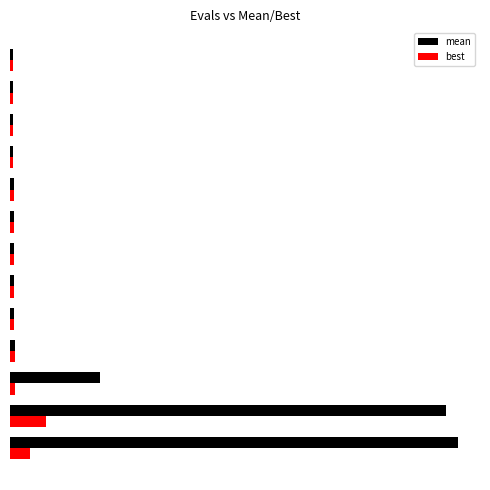

Reading left to right, extract all data points from this chart.

mean: 1.0	0.9	0.2	0.0	0.0	0.0	0.0	0.0	0.0	0.0	0.0	0.0	0.0
best: 0.0	0.1	0.0	0.0	0.0	0.0	0.0	0.0	0.0	0.0	0.0	0.0	0.0